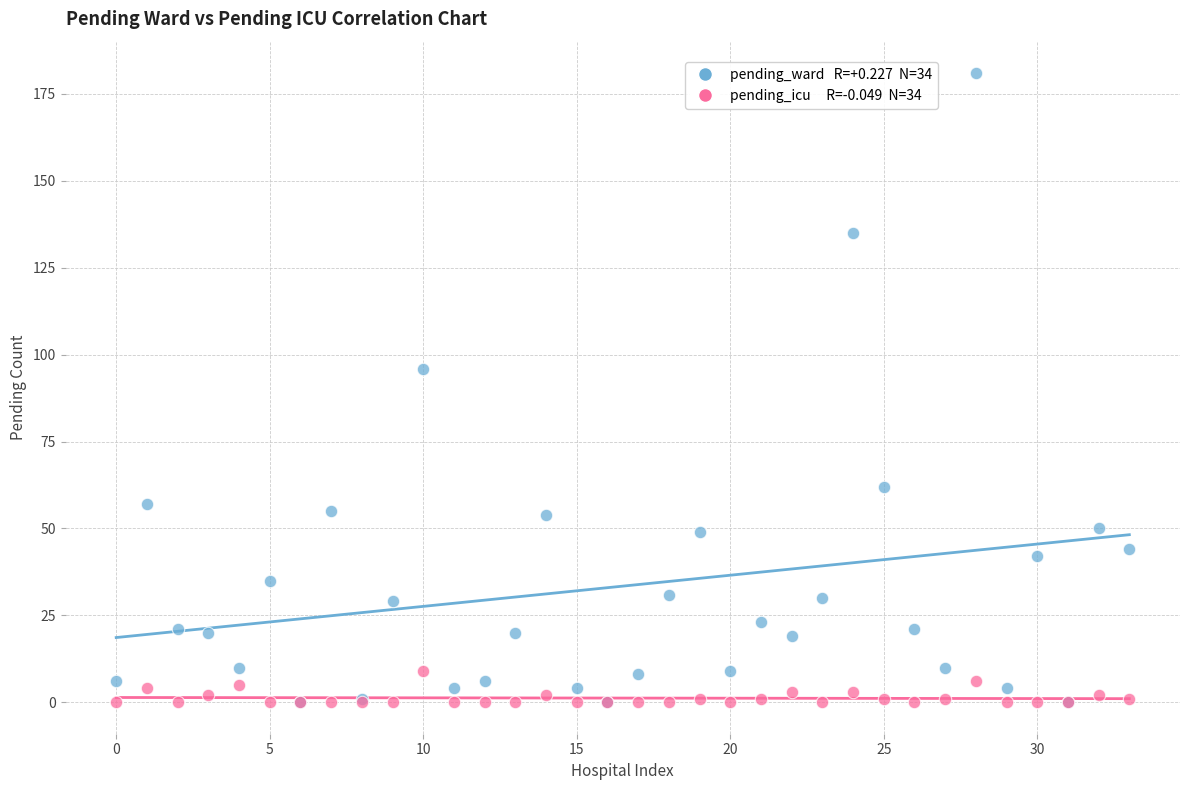

Across all series, what Y value is closest to 90?

96